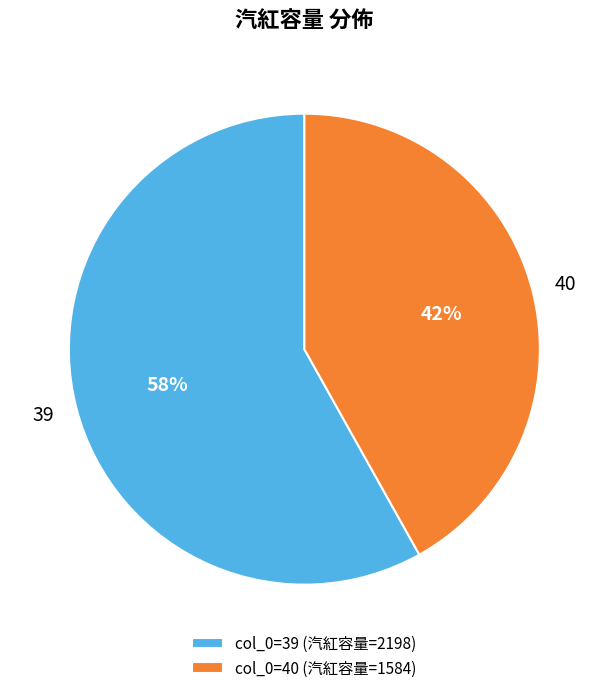

Which slice is the smallest?

40